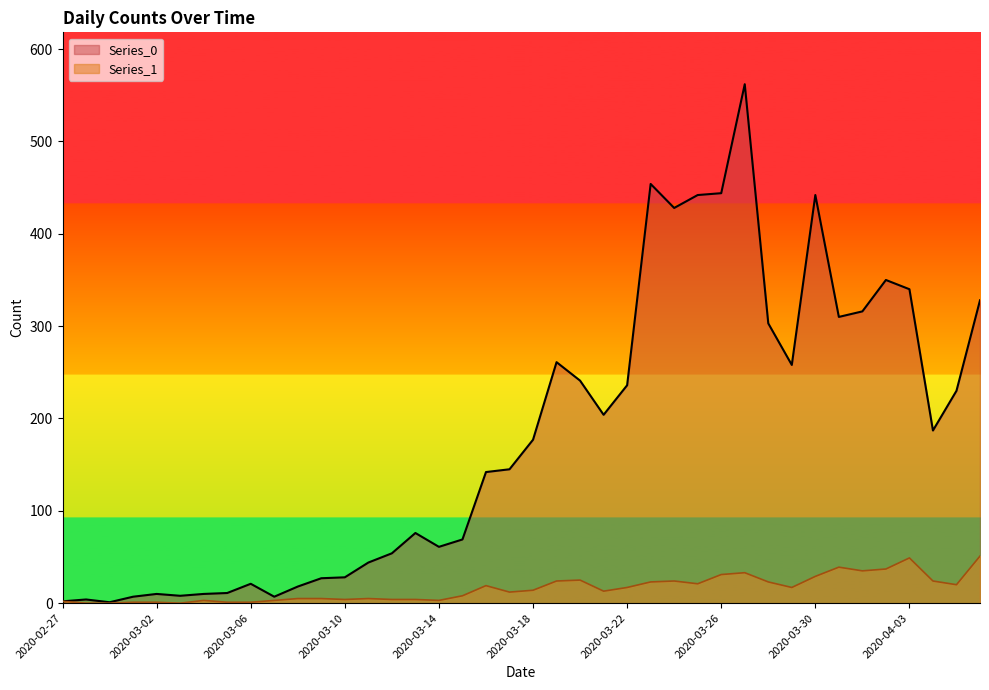

What is the label of the 7th point from the left?

2020-03-04